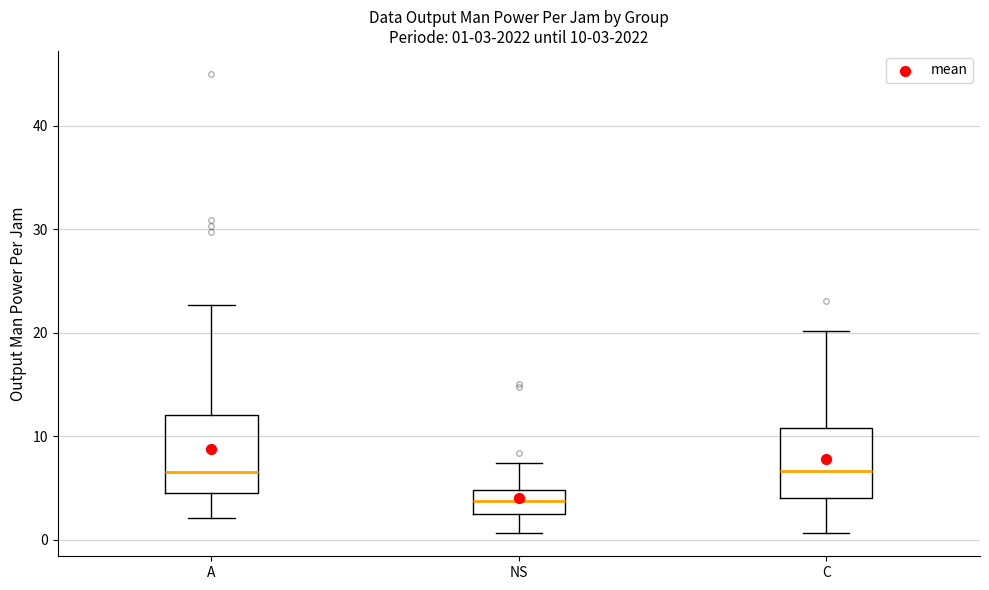

Which box's median line is the lowest?

NS